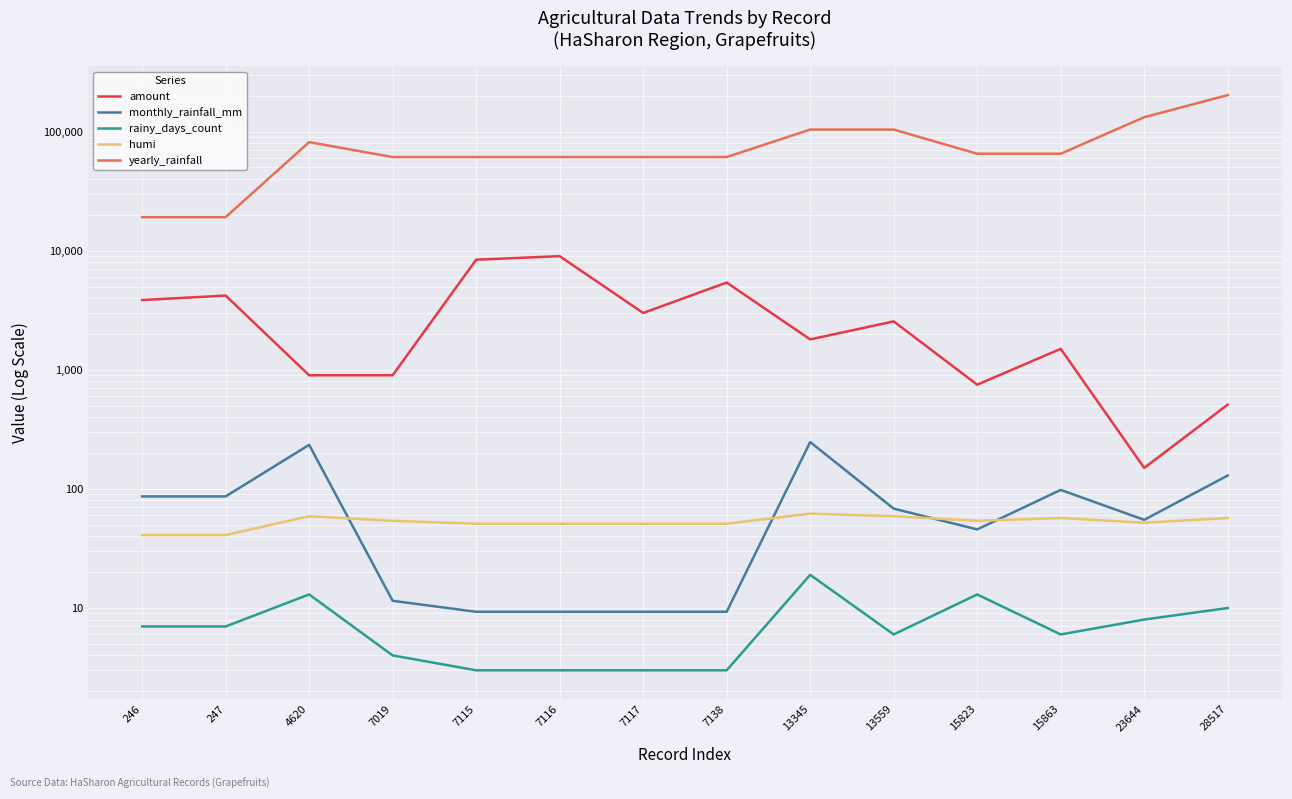

What are all the series names shown in the legend?

amount, monthly_rainfall_mm, rainy_days_count, humi, yearly_rainfall